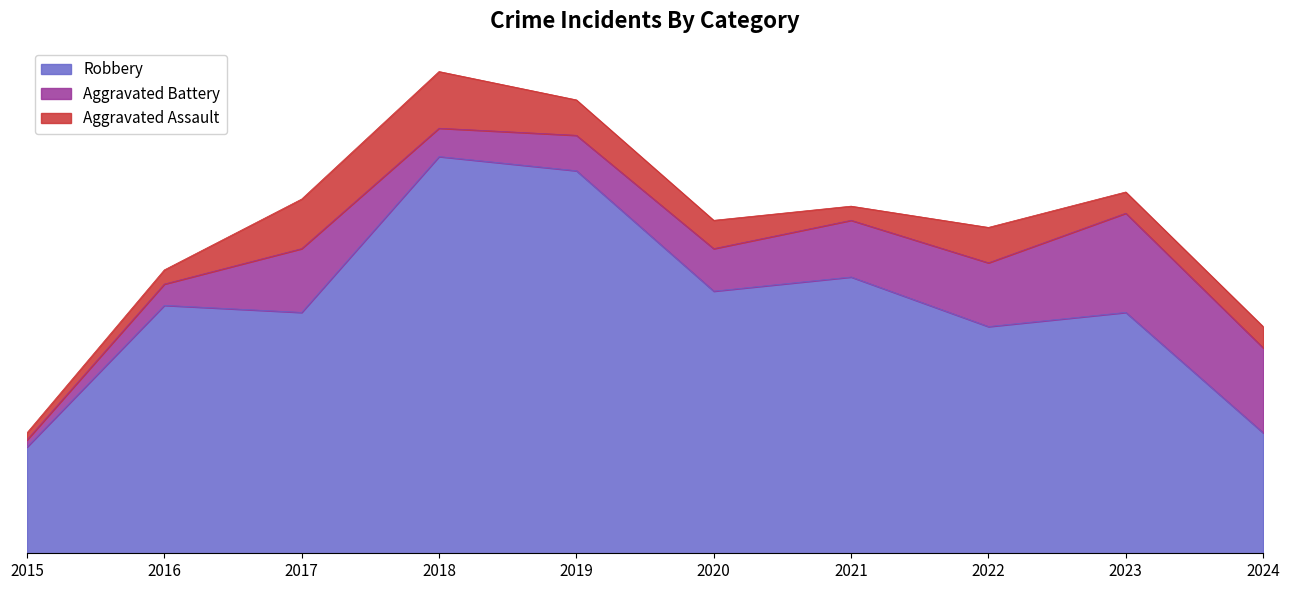

What is the sum of all Aggravated Battery values?

71